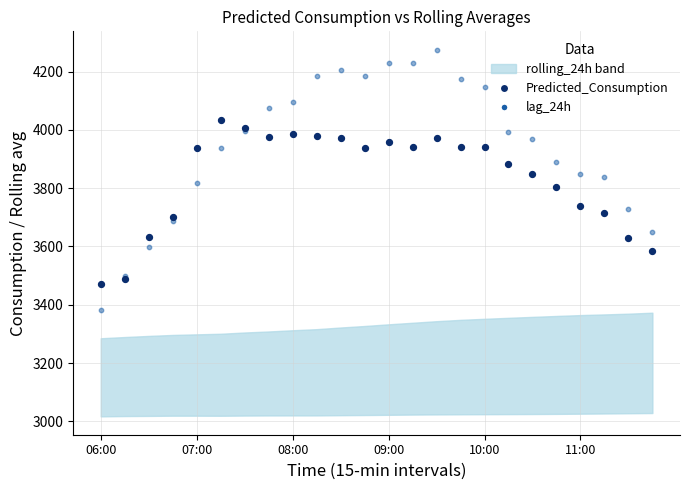

Which series contains the lowest Y value?

lag_24h